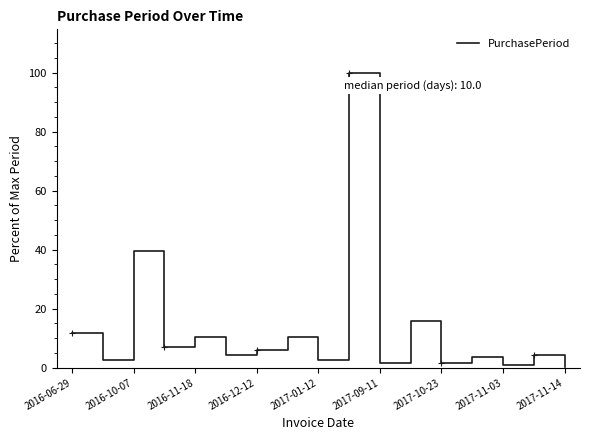

What is the difference between the maximum and minimum values?

99.6